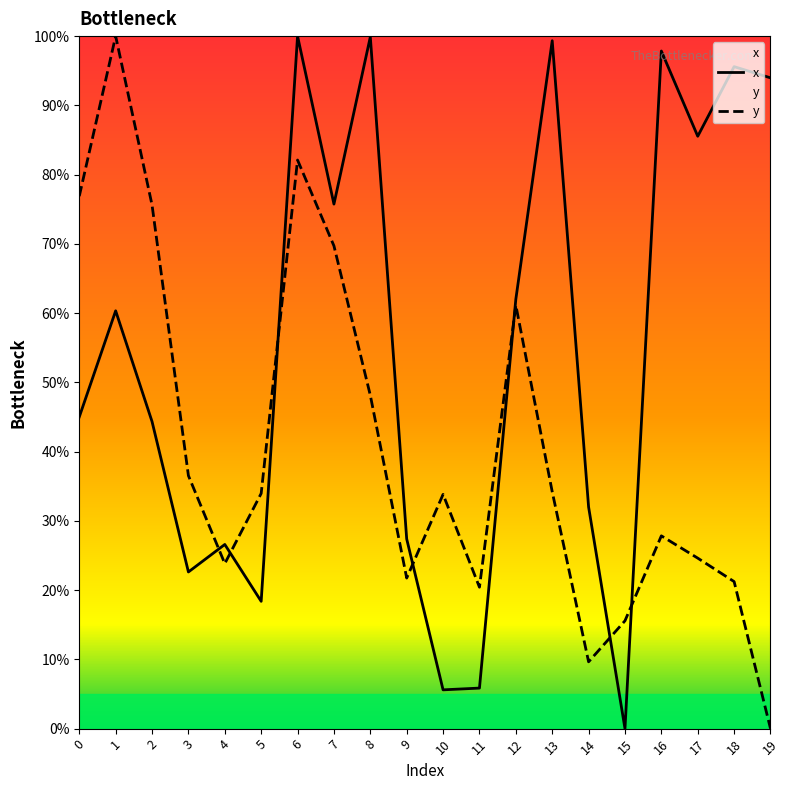

In y, how many points are higher than both neighbors (excluding endpoints)?

5